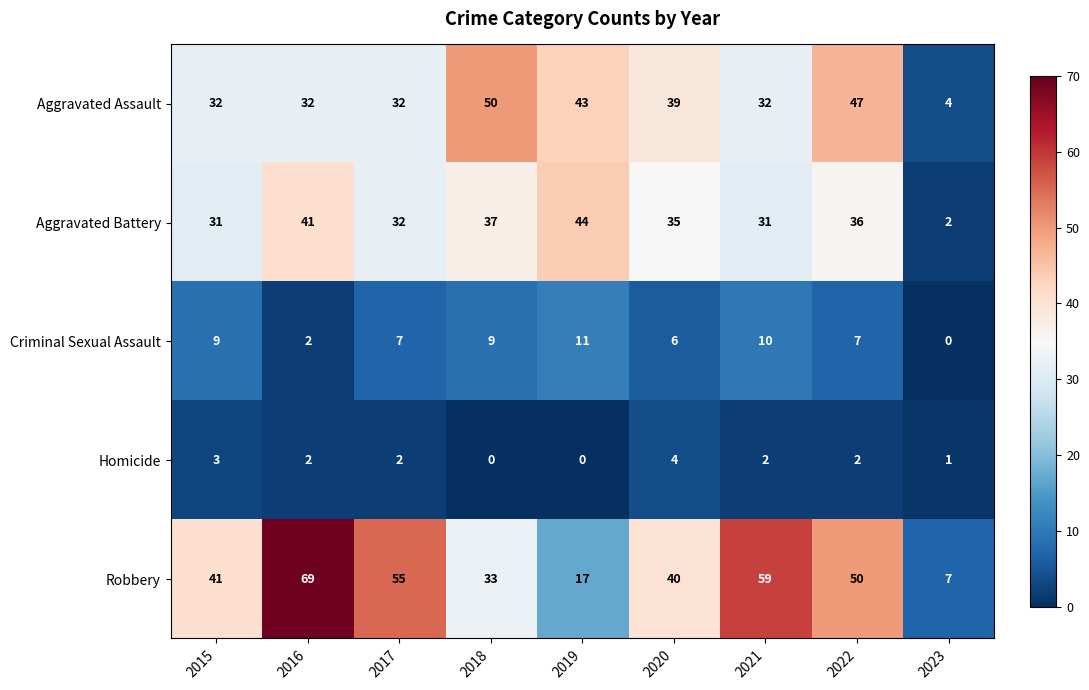

Which series changed the most between 2018 and 2023?

Aggravated Assault